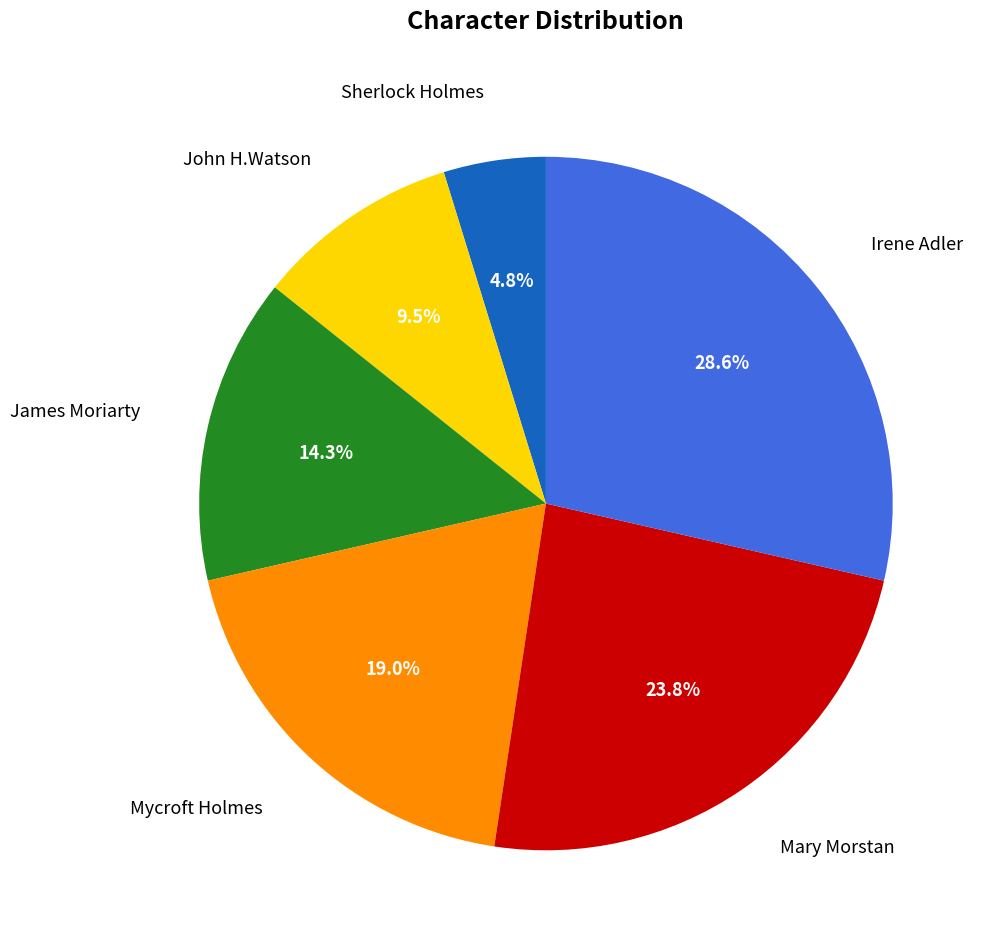

Does any single category account for the majority?

No